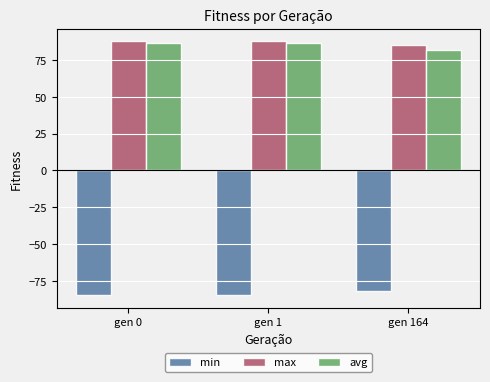

At which label does max reach its minimum?

gen 164